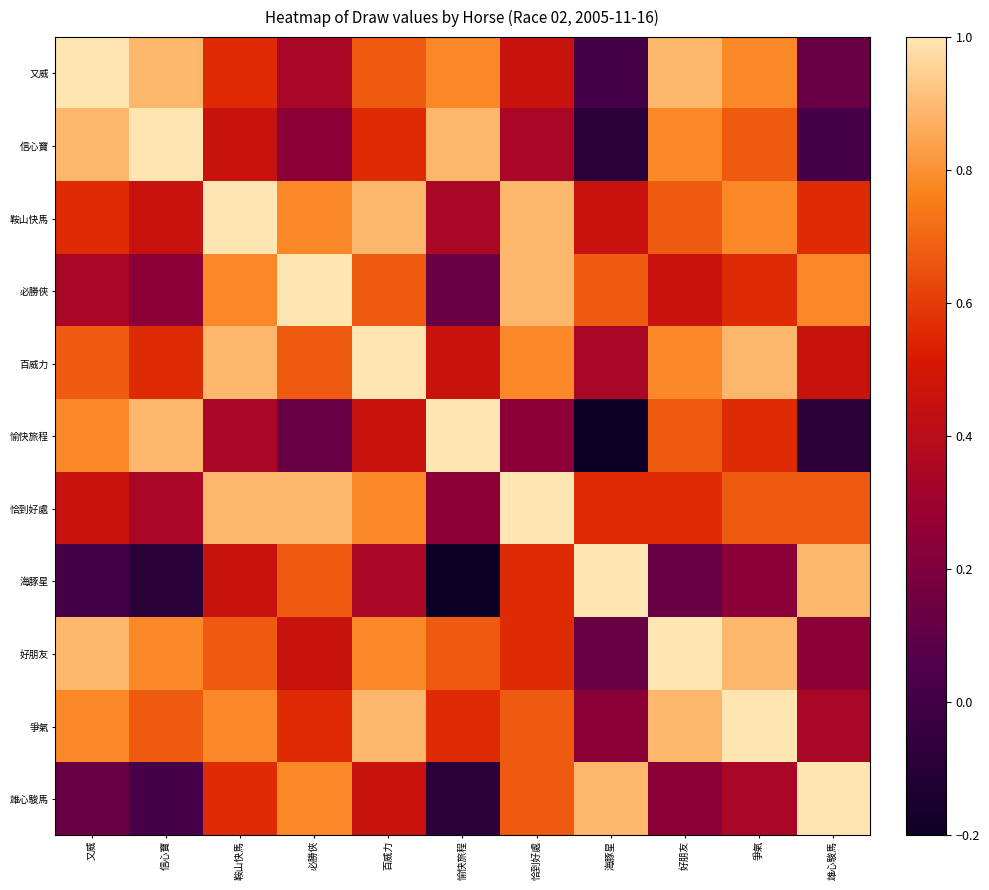

Reading right to left, transcribe all the data shown in this chart.

又威: 雄心駿馬=0.1	爭氣=0.8	好朋友=0.9	海豚星=0.0	恰到好處=0.5	愉快旅程=0.8	百威力=0.7	必勝俠=0.3	鞍山快馬=0.6	信心寶=0.9	又威=1.0
信心寶: 雄心駿馬=0.0	爭氣=0.7	好朋友=0.8	海豚星=-0.1	恰到好處=0.3	愉快旅程=0.9	百威力=0.6	必勝俠=0.2	鞍山快馬=0.5	信心寶=1.0	又威=0.9
鞍山快馬: 雄心駿馬=0.6	爭氣=0.8	好朋友=0.7	海豚星=0.5	恰到好處=0.9	愉快旅程=0.3	百威力=0.9	必勝俠=0.8	鞍山快馬=1.0	信心寶=0.5	又威=0.6
必勝俠: 雄心駿馬=0.8	爭氣=0.6	好朋友=0.5	海豚星=0.7	恰到好處=0.9	愉快旅程=0.1	百威力=0.7	必勝俠=1.0	鞍山快馬=0.8	信心寶=0.2	又威=0.3
百威力: 雄心駿馬=0.5	爭氣=0.9	好朋友=0.8	海豚星=0.3	恰到好處=0.8	愉快旅程=0.5	百威力=1.0	必勝俠=0.7	鞍山快馬=0.9	信心寶=0.6	又威=0.7
愉快旅程: 雄心駿馬=-0.1	爭氣=0.6	好朋友=0.7	海豚星=-0.2	恰到好處=0.2	愉快旅程=1.0	百威力=0.5	必勝俠=0.1	鞍山快馬=0.3	信心寶=0.9	又威=0.8
恰到好處: 雄心駿馬=0.7	爭氣=0.7	好朋友=0.6	海豚星=0.6	恰到好處=1.0	愉快旅程=0.2	百威力=0.8	必勝俠=0.9	鞍山快馬=0.9	信心寶=0.3	又威=0.5
海豚星: 雄心駿馬=0.9	爭氣=0.2	好朋友=0.1	海豚星=1.0	恰到好處=0.6	愉快旅程=-0.2	百威力=0.3	必勝俠=0.7	鞍山快馬=0.5	信心寶=-0.1	又威=0.0
好朋友: 雄心駿馬=0.2	爭氣=0.9	好朋友=1.0	海豚星=0.1	恰到好處=0.6	愉快旅程=0.7	百威力=0.8	必勝俠=0.5	鞍山快馬=0.7	信心寶=0.8	又威=0.9
爭氣: 雄心駿馬=0.3	爭氣=1.0	好朋友=0.9	海豚星=0.2	恰到好處=0.7	愉快旅程=0.6	百威力=0.9	必勝俠=0.6	鞍山快馬=0.8	信心寶=0.7	又威=0.8
雄心駿馬: 雄心駿馬=1.0	爭氣=0.3	好朋友=0.2	海豚星=0.9	恰到好處=0.7	愉快旅程=-0.1	百威力=0.5	必勝俠=0.8	鞍山快馬=0.6	信心寶=0.0	又威=0.1